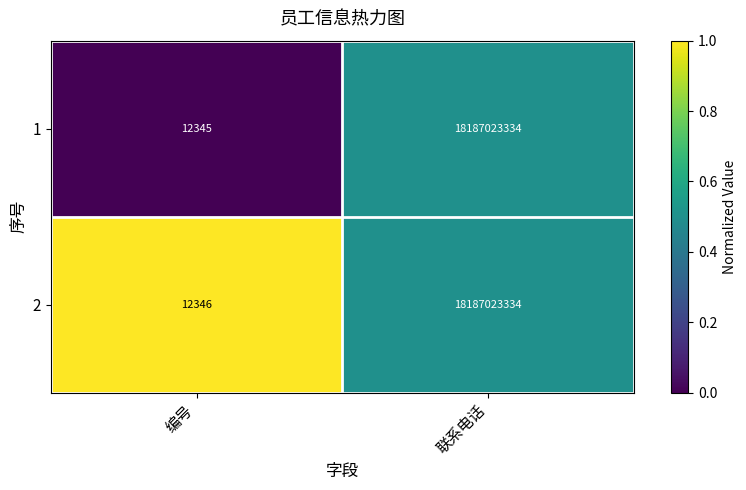

What is the difference between the highest and lowest values at 编号?

1